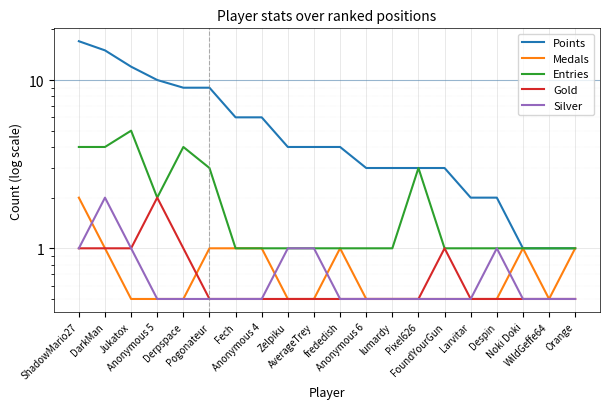

What is the sum of the Gold values at Noki Doki and Pixel626?

1.0